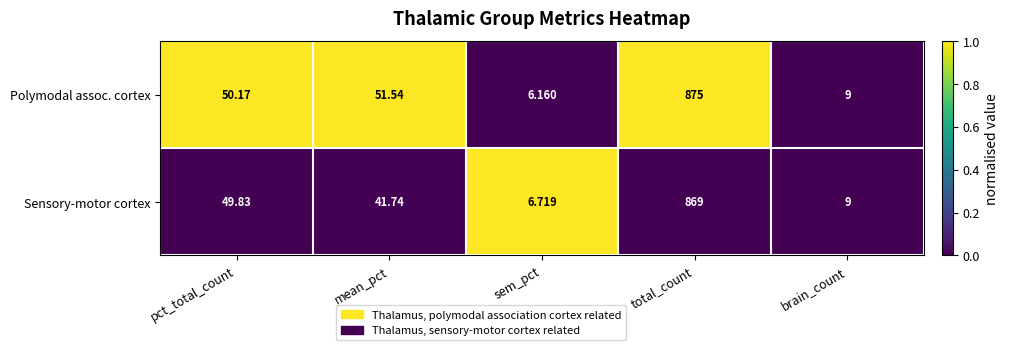

Which series has the largest total across all categories?

Polymodal assoc. cortex